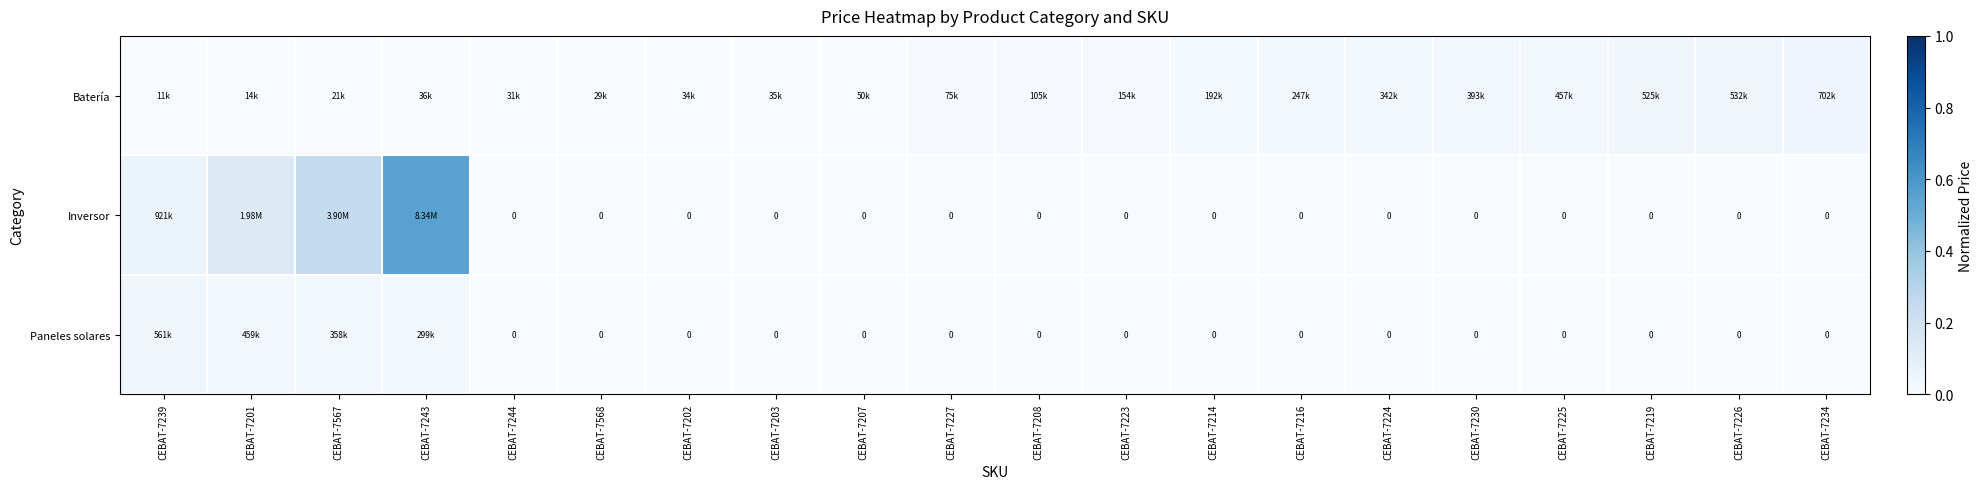

Between CEBAT-7567 and CEBAT-7216, which series saw the biggest shift?

Inversor